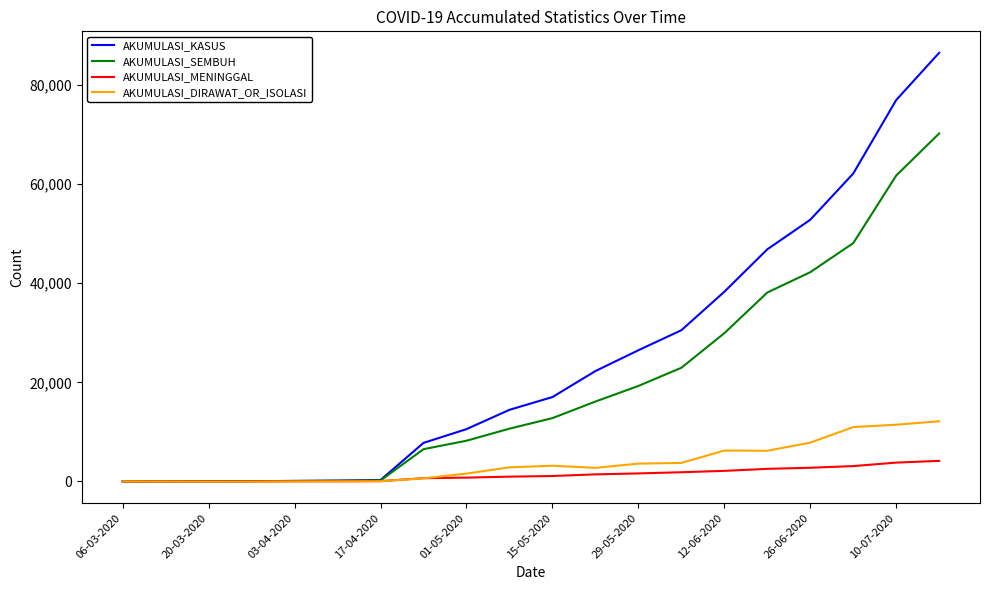

Rank the series by their maximum value, from lowest to highest.

AKUMULASI_MENINGGAL, AKUMULASI_DIRAWAT_OR_ISOLASI, AKUMULASI_SEMBUH, AKUMULASI_KASUS